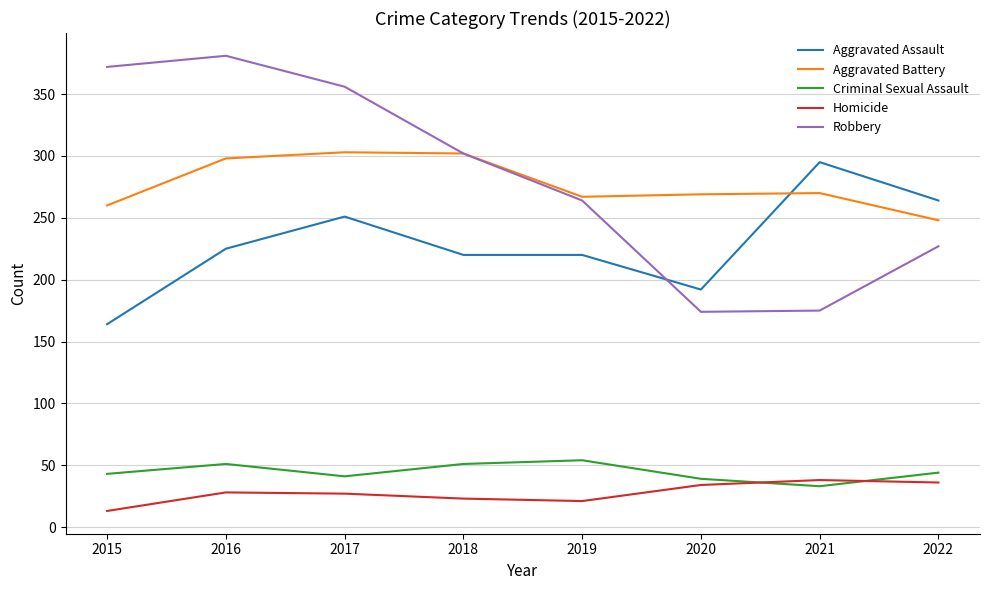

Where is Aggravated Battery nearest to the value 275?

2021